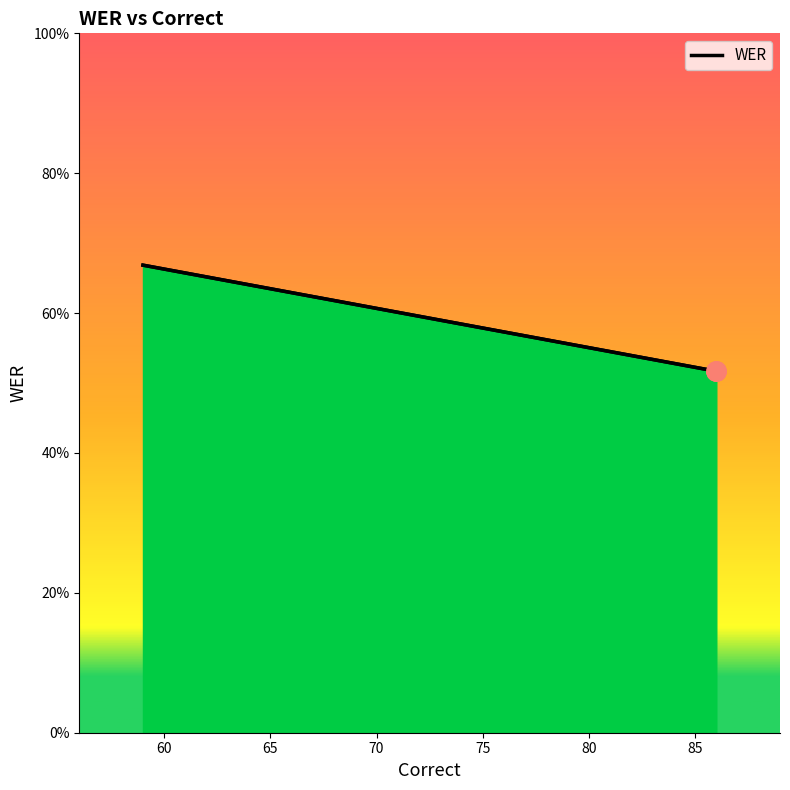

True or false: the data shows 0.2 at 67.

False